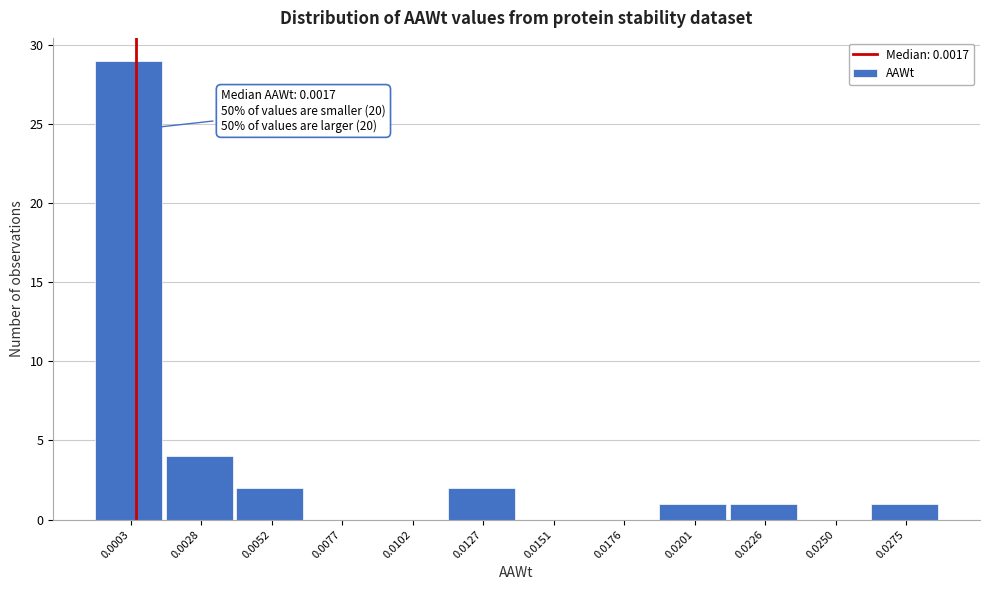

Reading right to left, extract all data points from this chart.

0.0275=1	0.0250=0	0.0226=1	0.0201=1	0.0176=0	0.0151=0	0.0127=2	0.0102=0	0.0077=0	0.0052=2	0.0028=4	0.0003=29